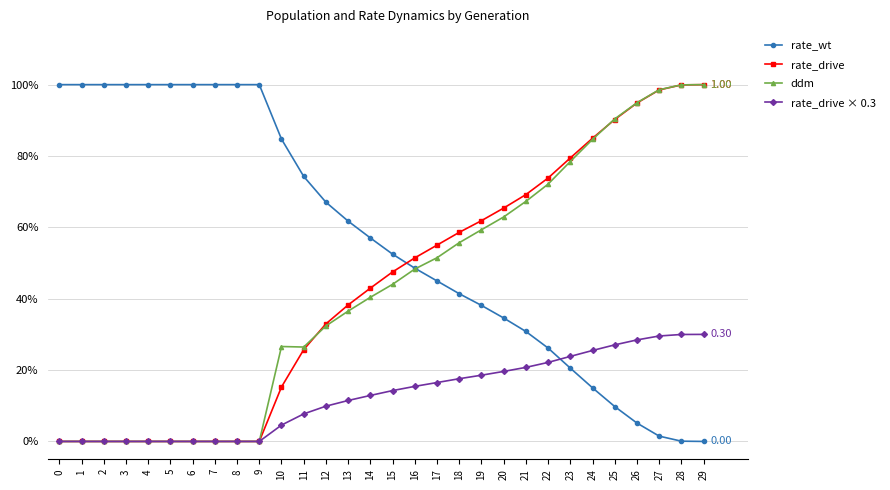

The rate_wt series shows 0.0 at 29. True or false?

True